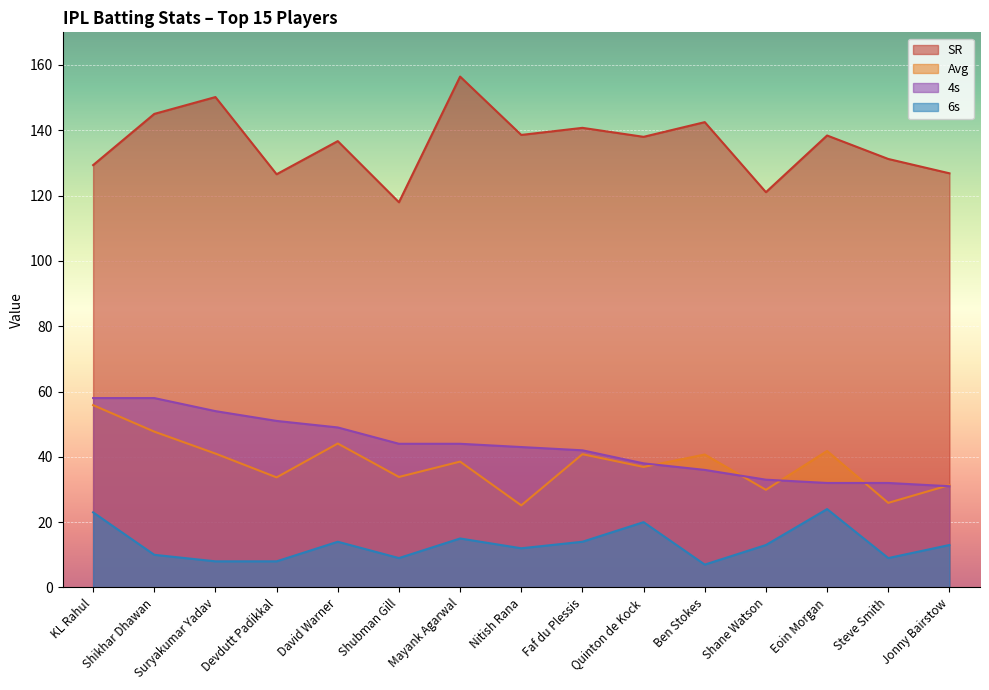

Read the SR value at Mayank Agarwal.

156.4